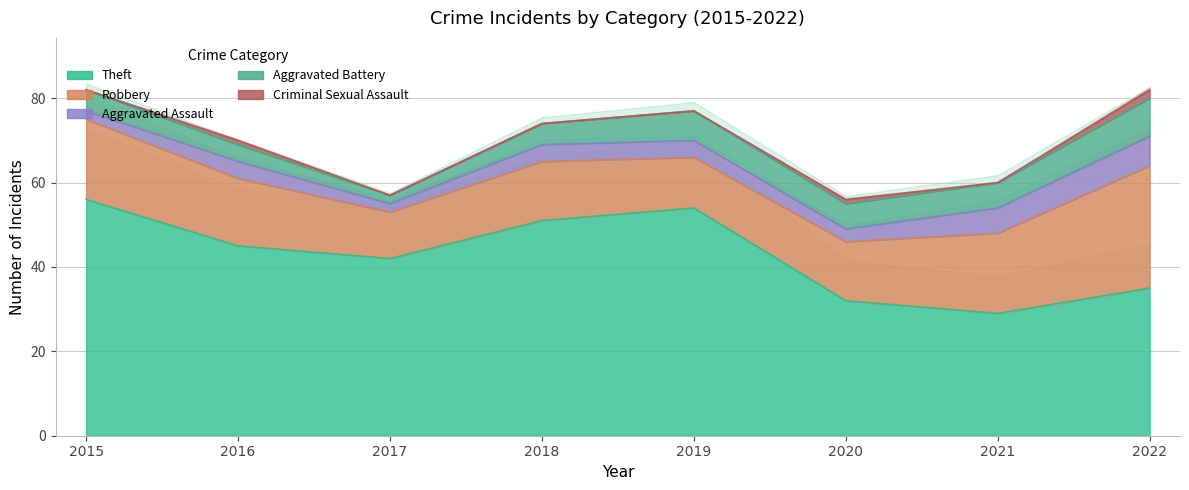

Is the value of Aggravated Battery at 2019 greater than the value of Aggravated Assault at 2020?

Yes